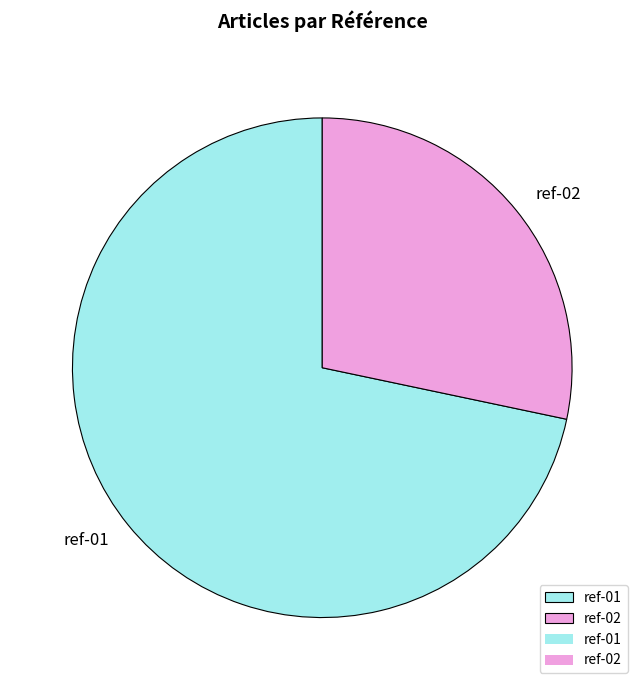

Is it true that ref-02 is 36% of the pie?

False